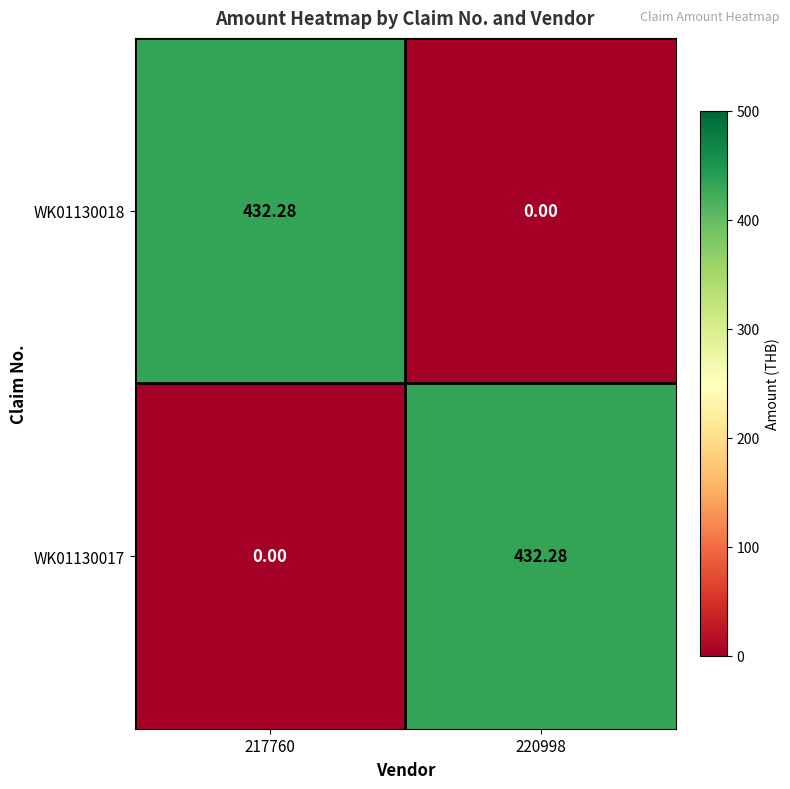

Is the value of WK01130018 at 217760 greater than the value of WK01130017 at 217760?

Yes